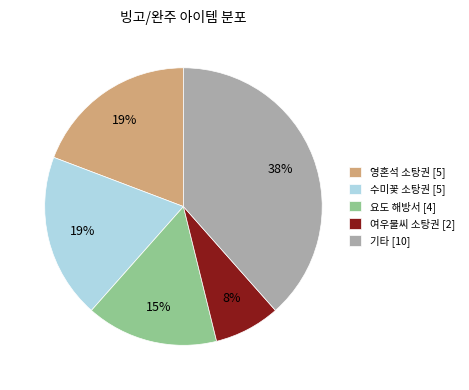

What percentage is the 여우불씨 소탕권 [2] slice, to the nearest percent?

8%